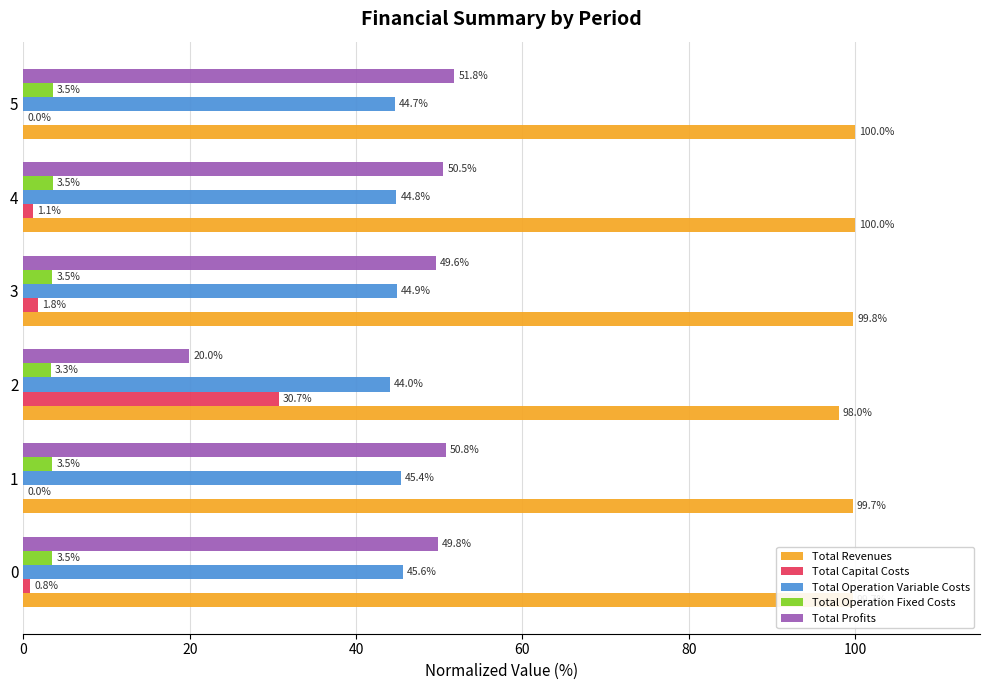

Which series has the largest range (max minus min)?

Total Profits